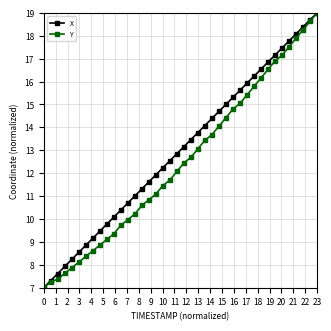

What is the value of the X point at the 38th from the left?

18.4